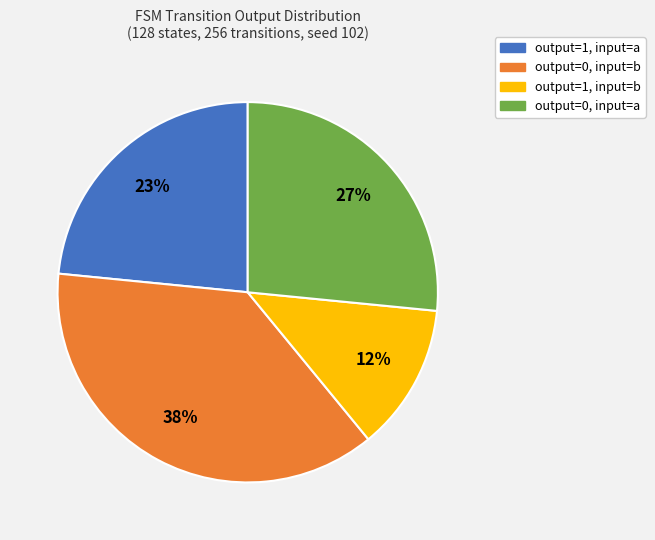

To the nearest percent, what is the average slice percentage?

25%